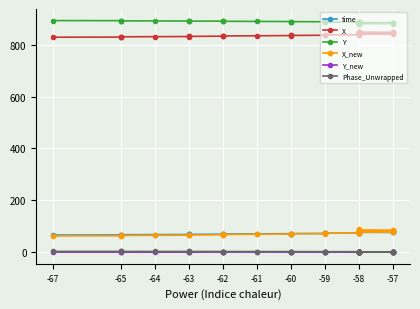

True or false: Y has more than 2 interior local peaks.

False